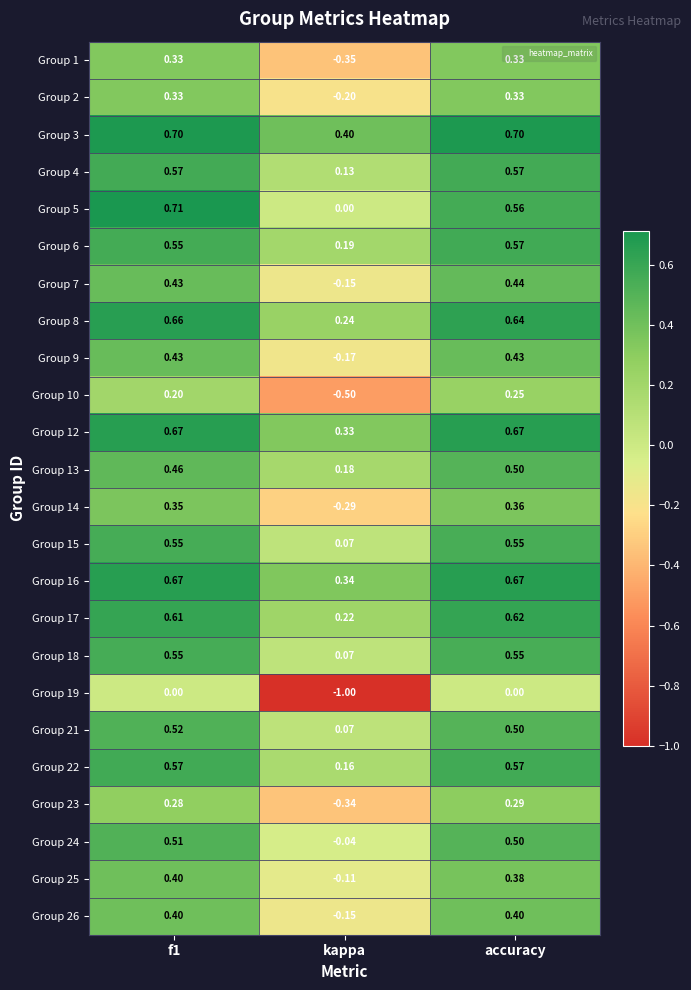

At which label does Group 21 reach its minimum?

kappa